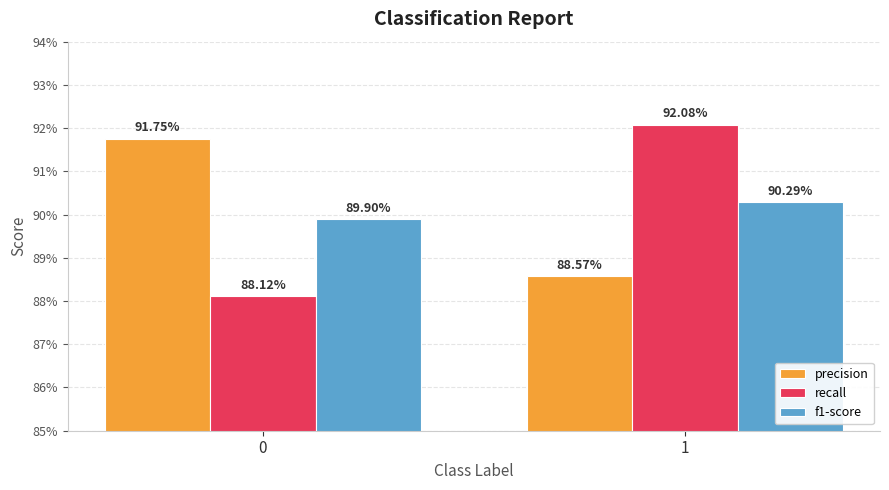

Does the chart contain stacked bars?

No